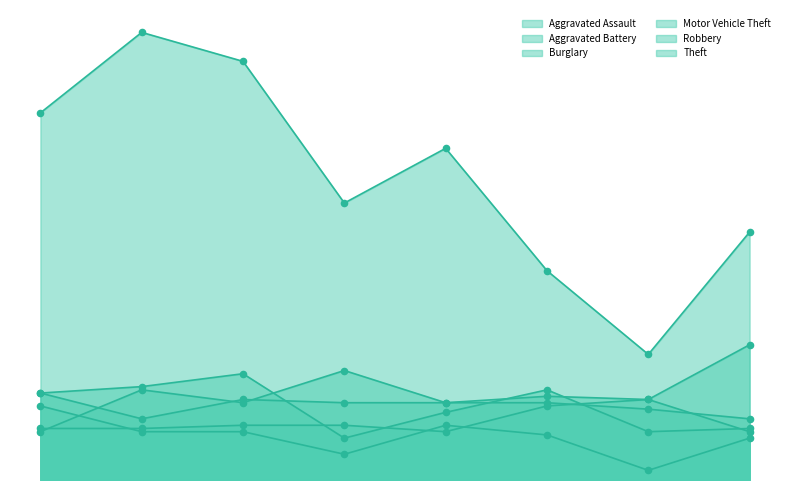

What are all the series names shown in the legend?

Aggravated Assault, Aggravated Battery, Burglary, Motor Vehicle Theft, Robbery, Theft